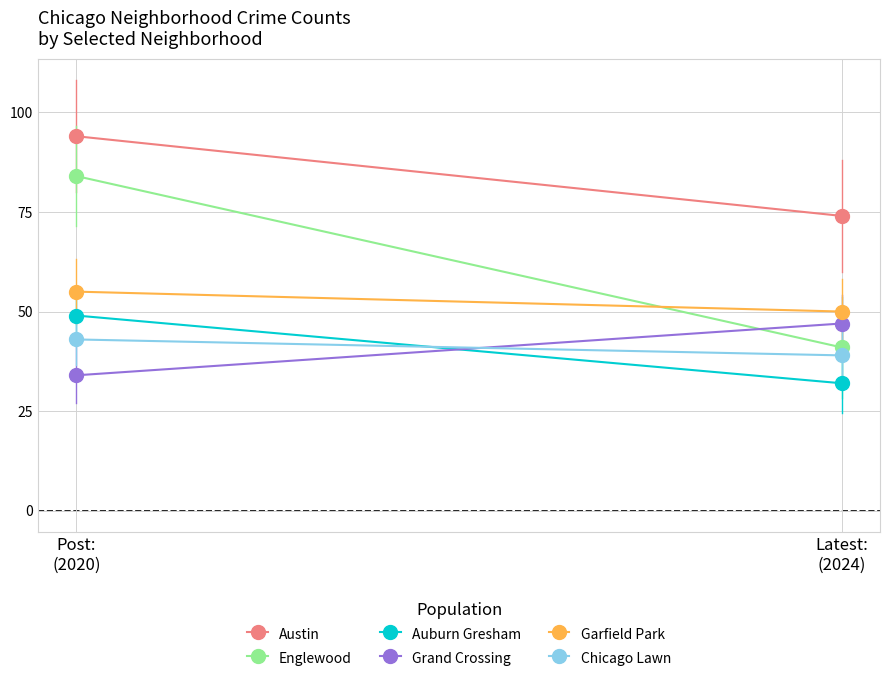

What value does the Austin series have at Latest:
(2024), to the nearest 5?

75